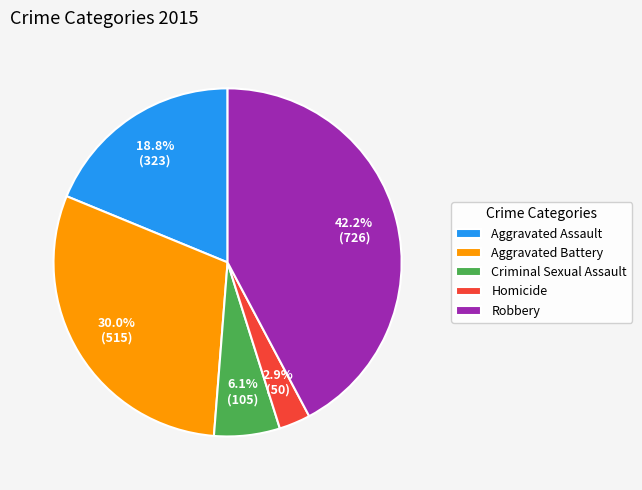

True or false: Aggravated Battery accounts for 23% of the total.

False